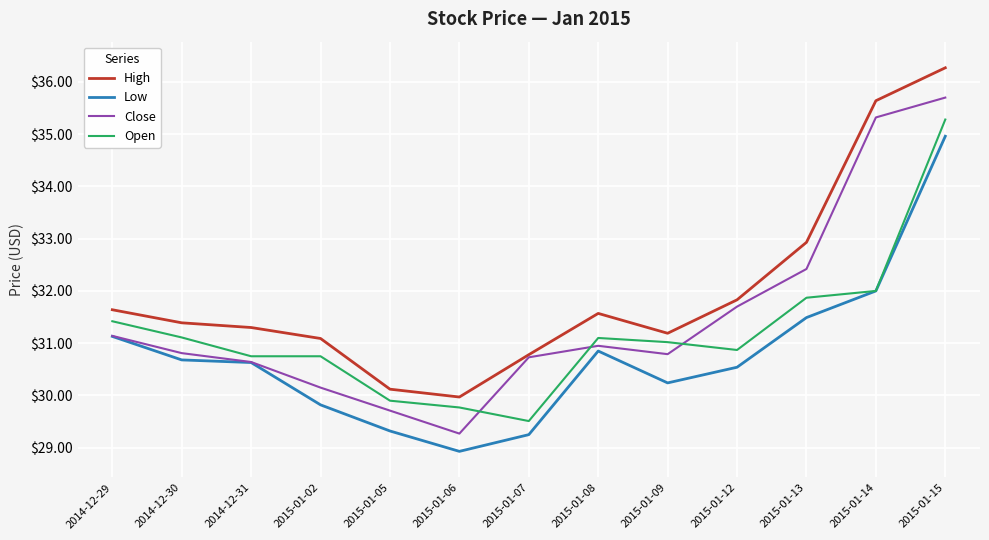

True or false: High and Low intersect in this chart.

False